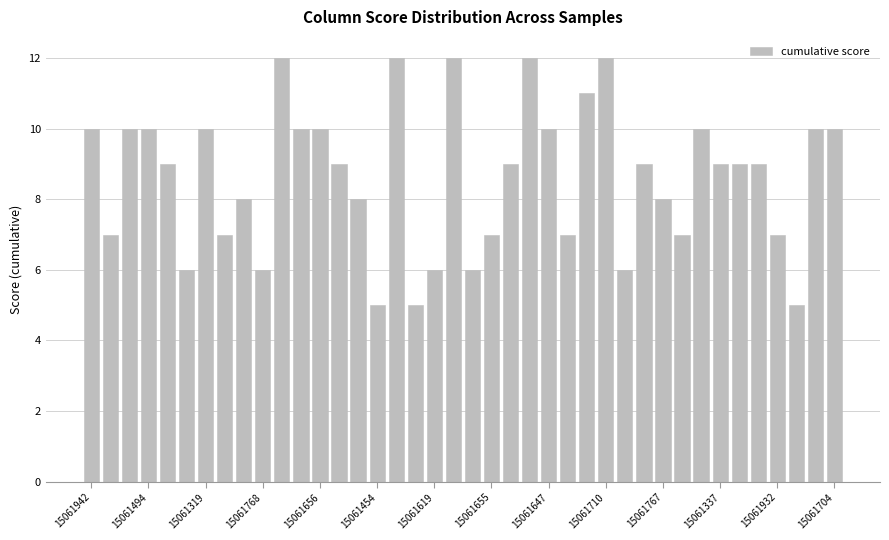

What is the minimum value shown in the chart?

5